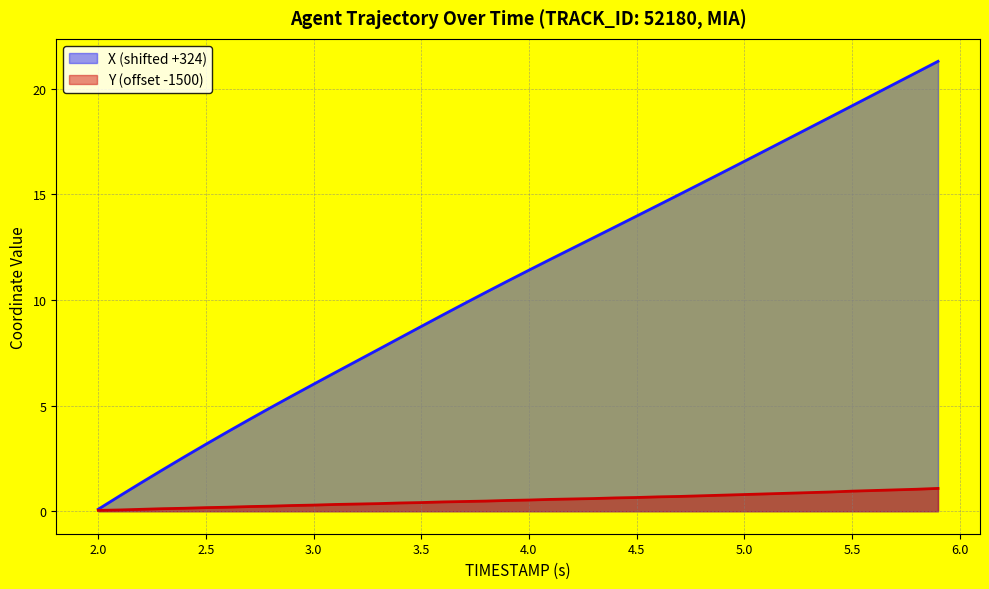

How many lines are shown in the chart?

2